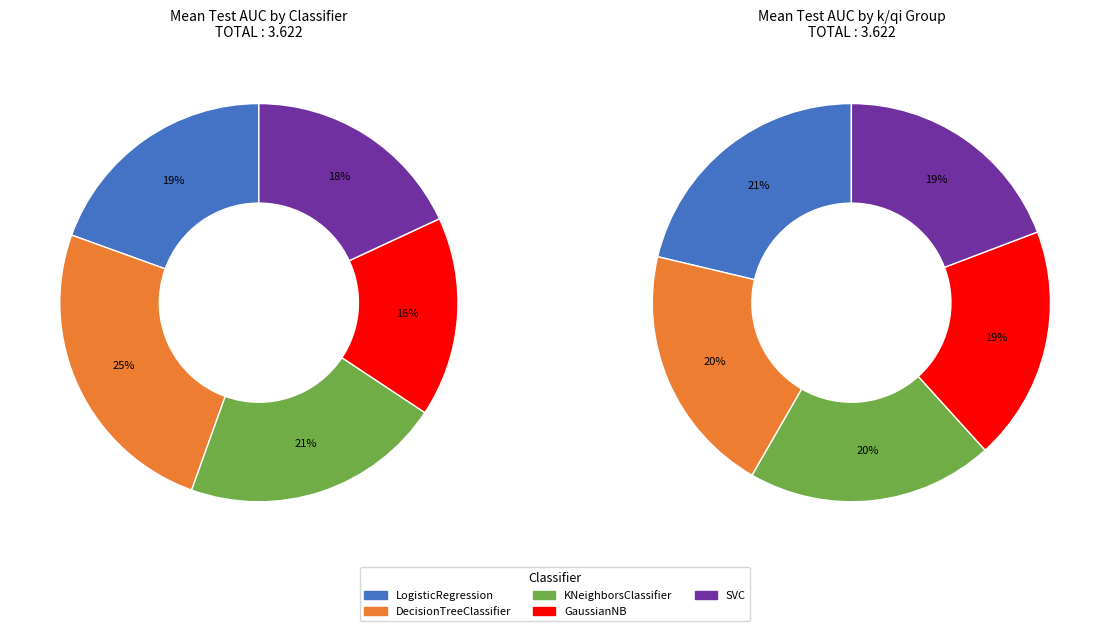

To the nearest percent, what percentage of the pie is k=2,qi=3?

19%